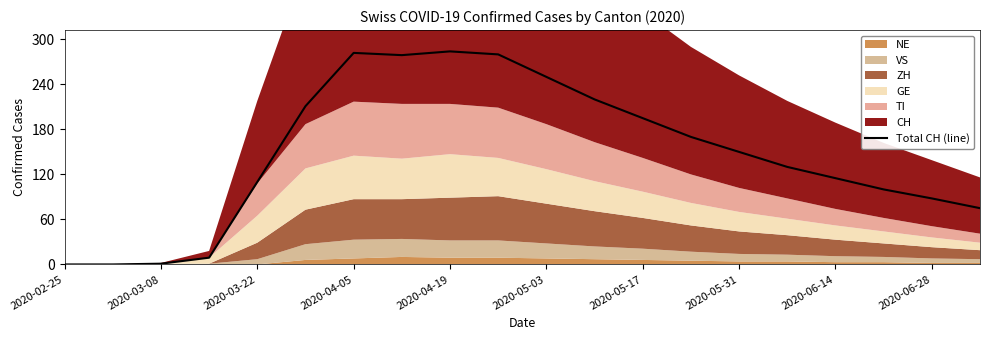

Does the chart have visible grid lines?

No